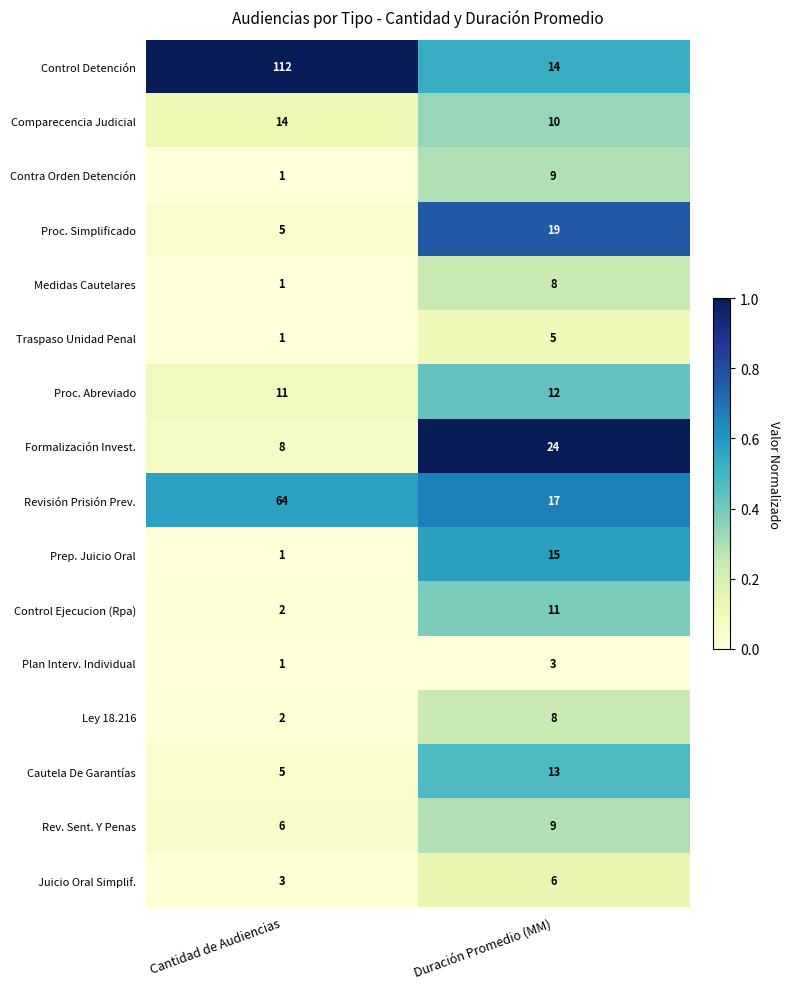

Rank the categories by Plan Interv. Individual value from lowest to highest.

Cantidad de Audiencias, Duración Promedio (MM)